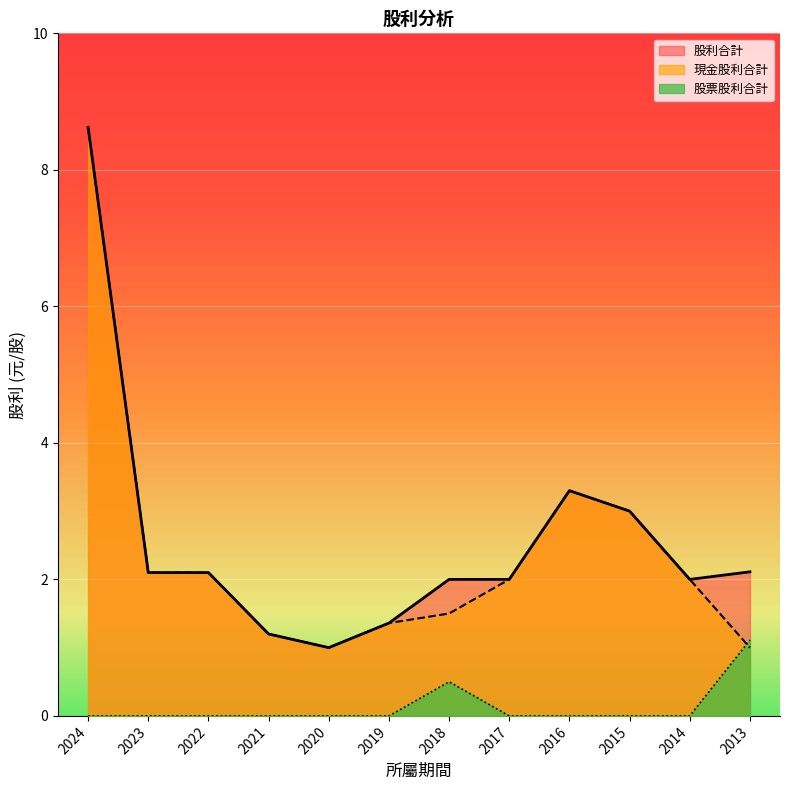

What is the difference between the maximum and second lowest values in the 股利合計 series?

7.4